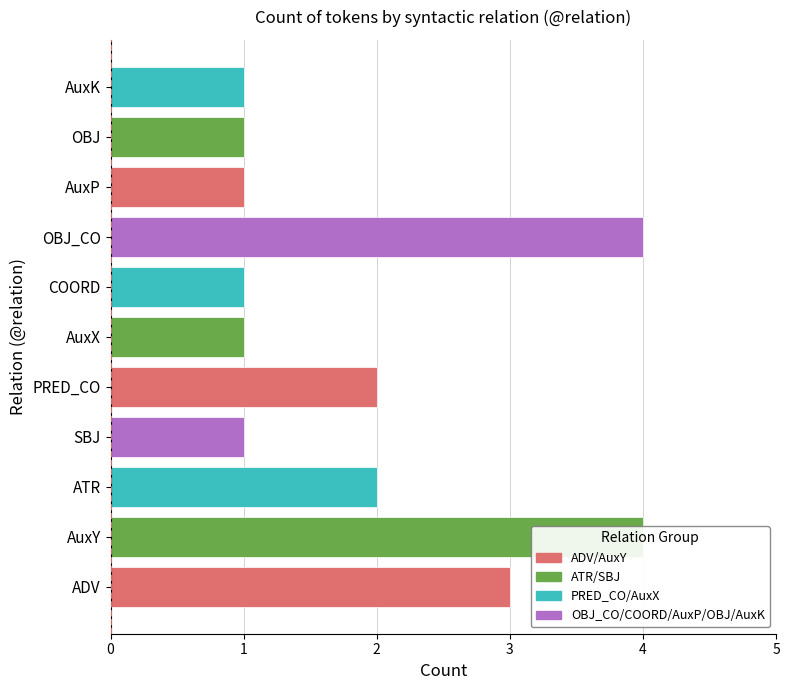

What is the difference between the second highest and second lowest values?

3